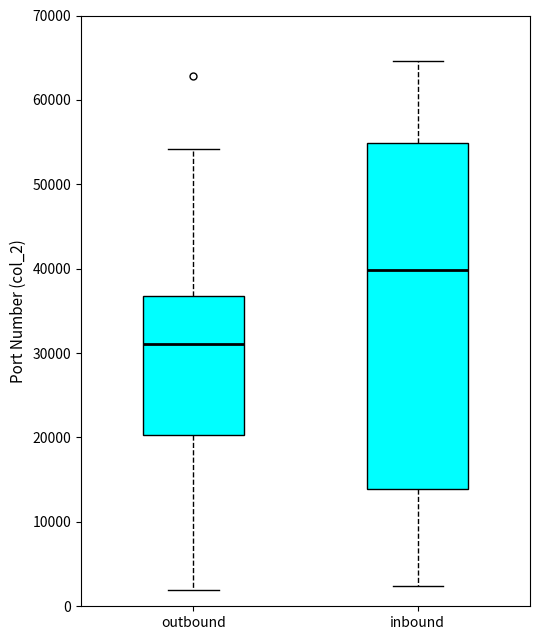

Which box's median line is the lowest?

outbound